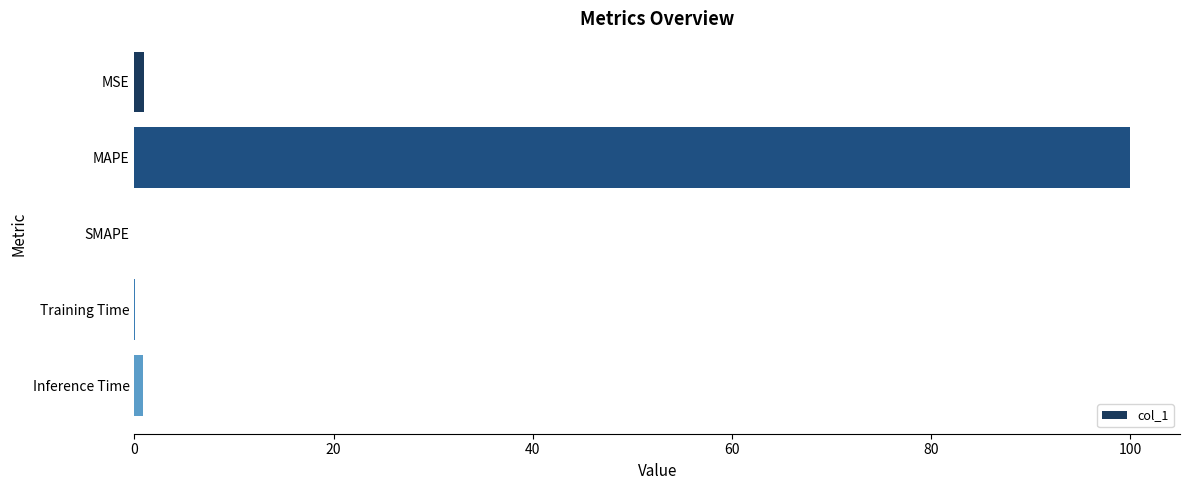

What is the sum of all values?

101.9